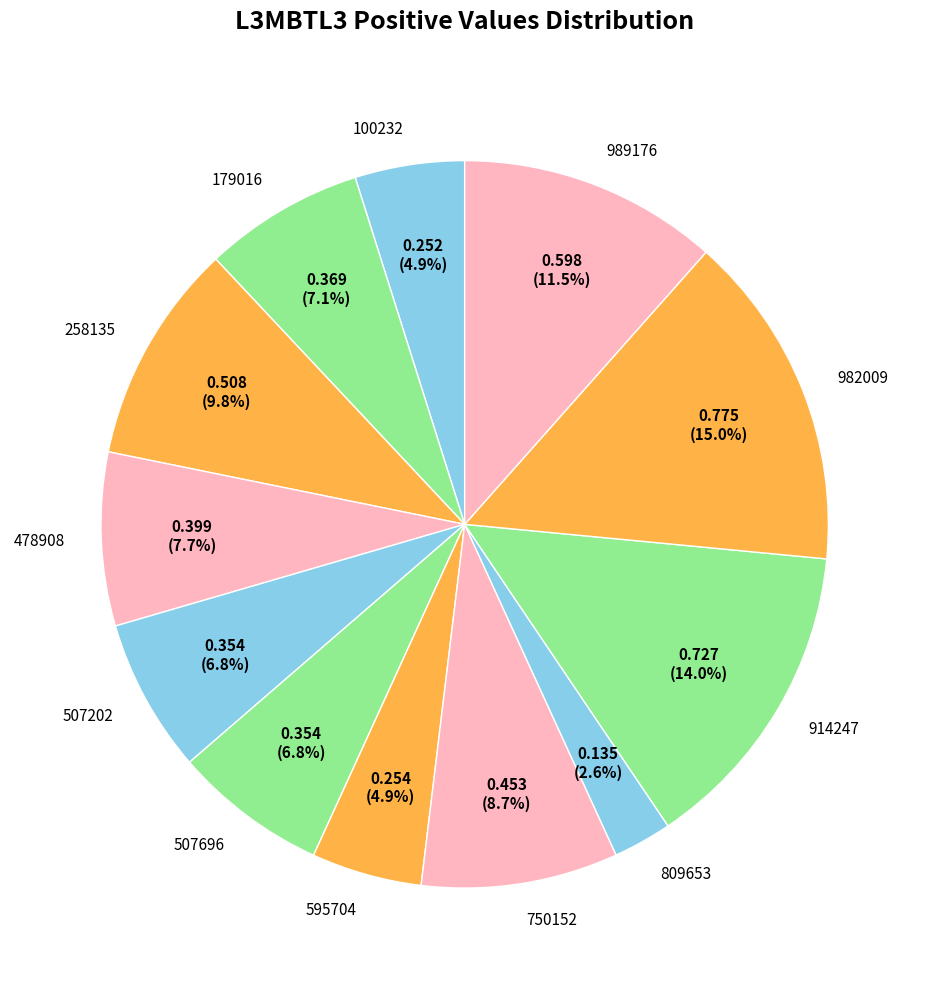

How many slices are in this pie chart?

12